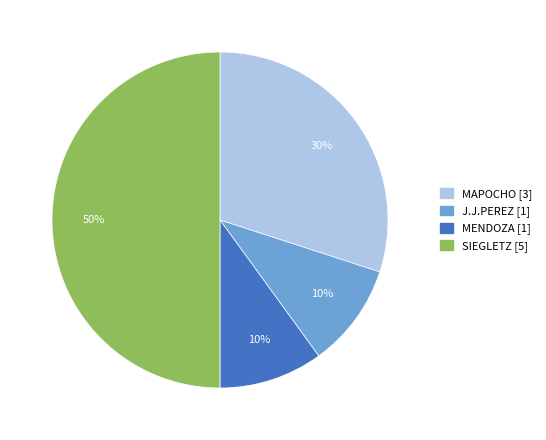

Count the number of slices in the pie.

4